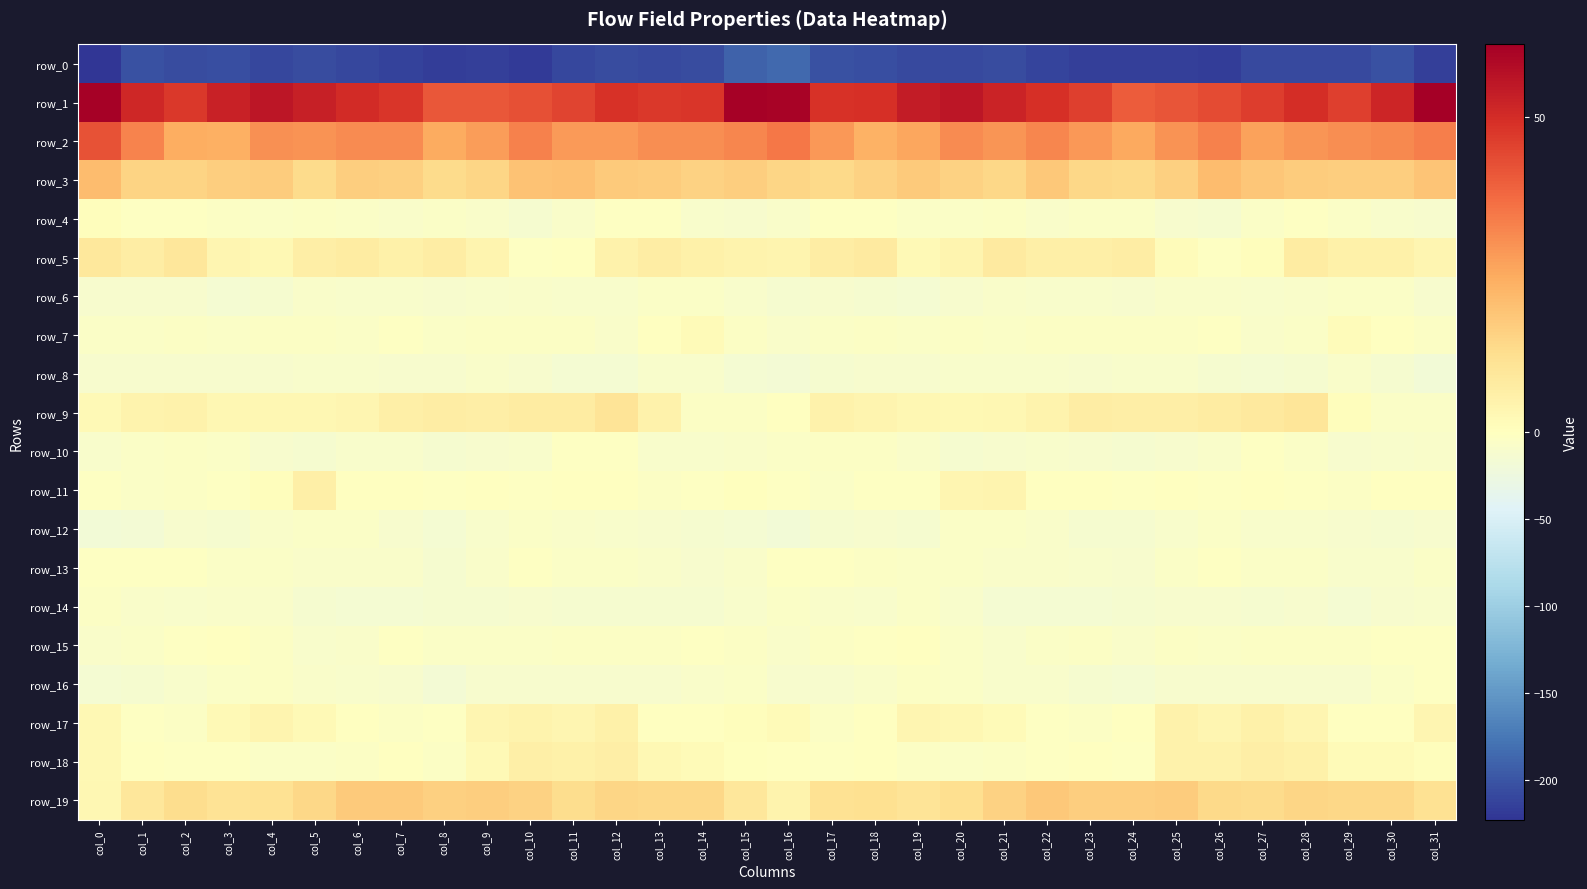

Which series has the largest total across all categories?

row_1